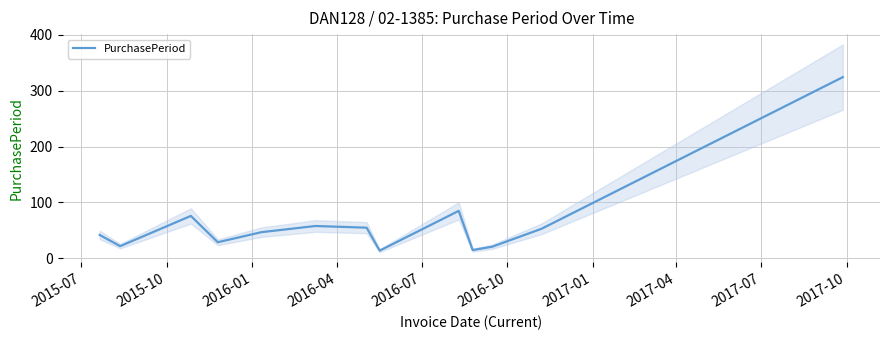

What is the minimum value for PurchasePeriod?

14